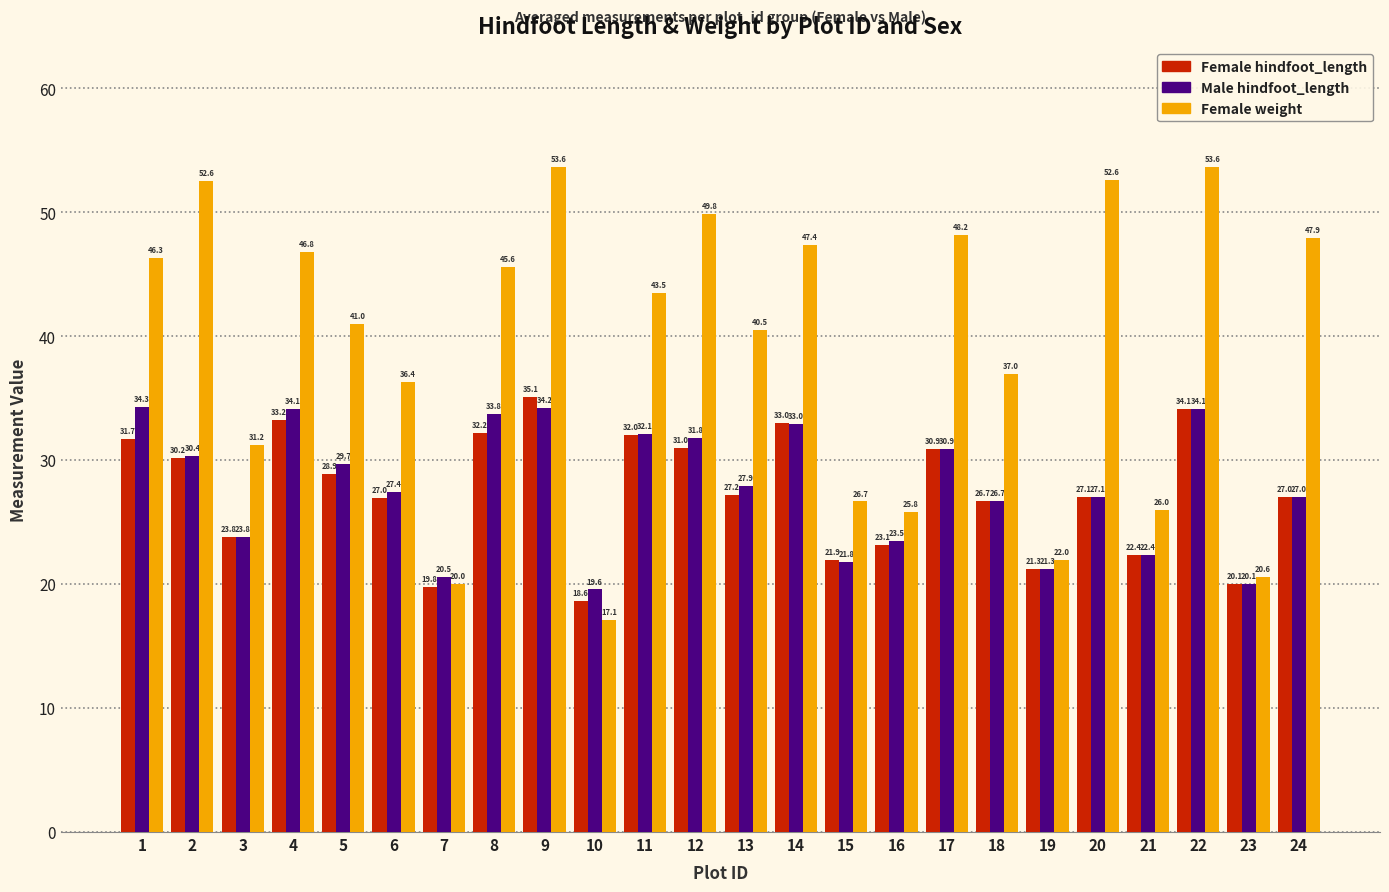

What is the difference between the second highest and second lowest values in the Female weight series?

33.6